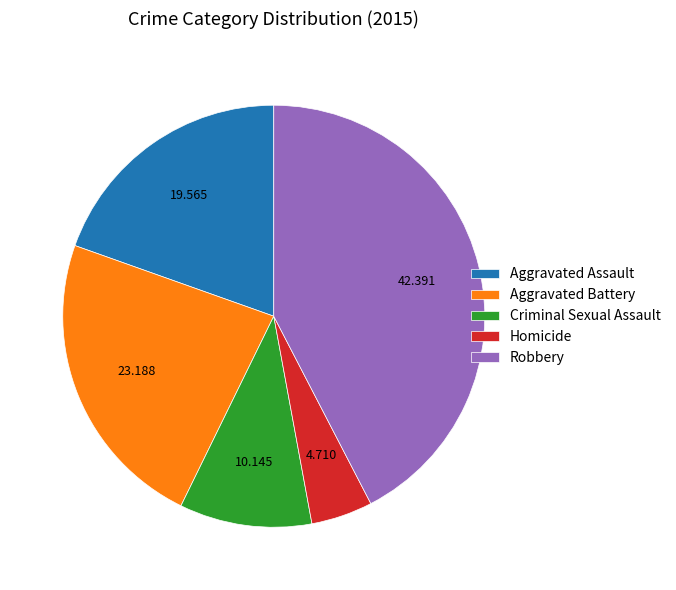

Is it true that Robbery is 35% of the pie?

False